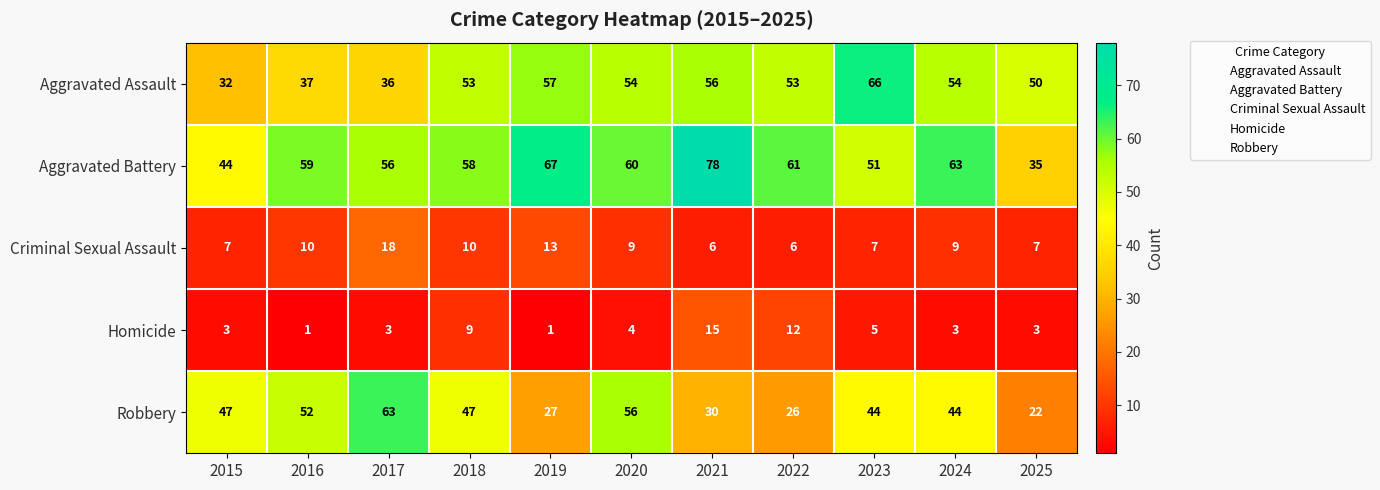

At which label does Criminal Sexual Assault first exceed 9?

2016